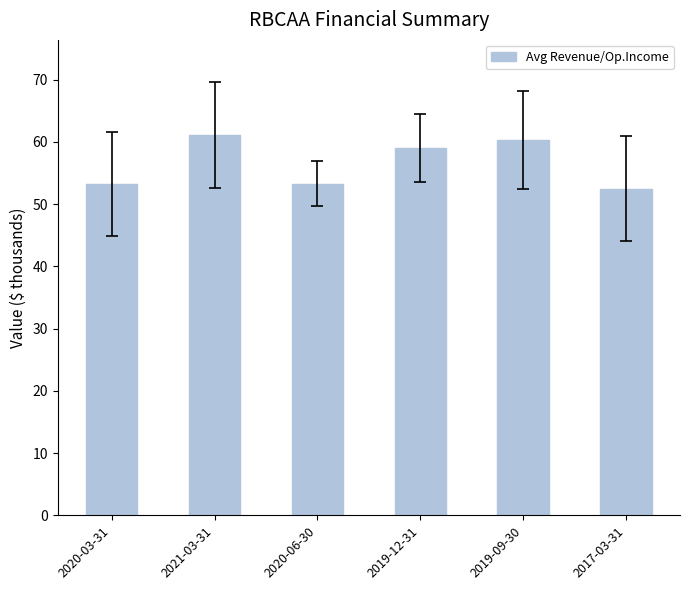

What is the change in value from 2020-03-31 to 2017-03-31?

-0.7